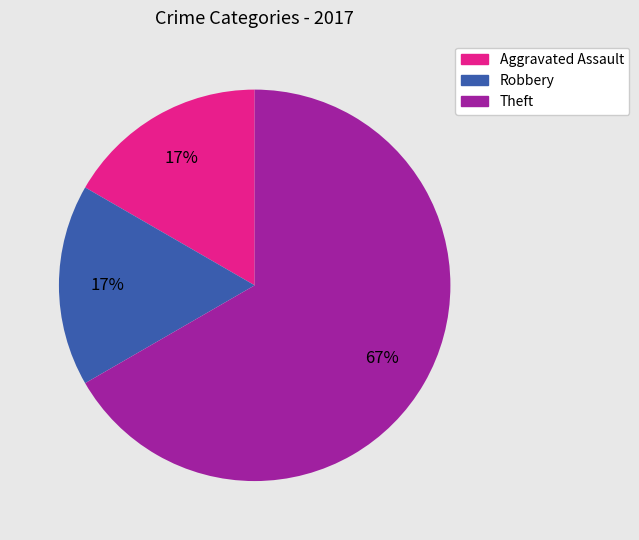

Which category has the biggest portion of the pie?

Theft